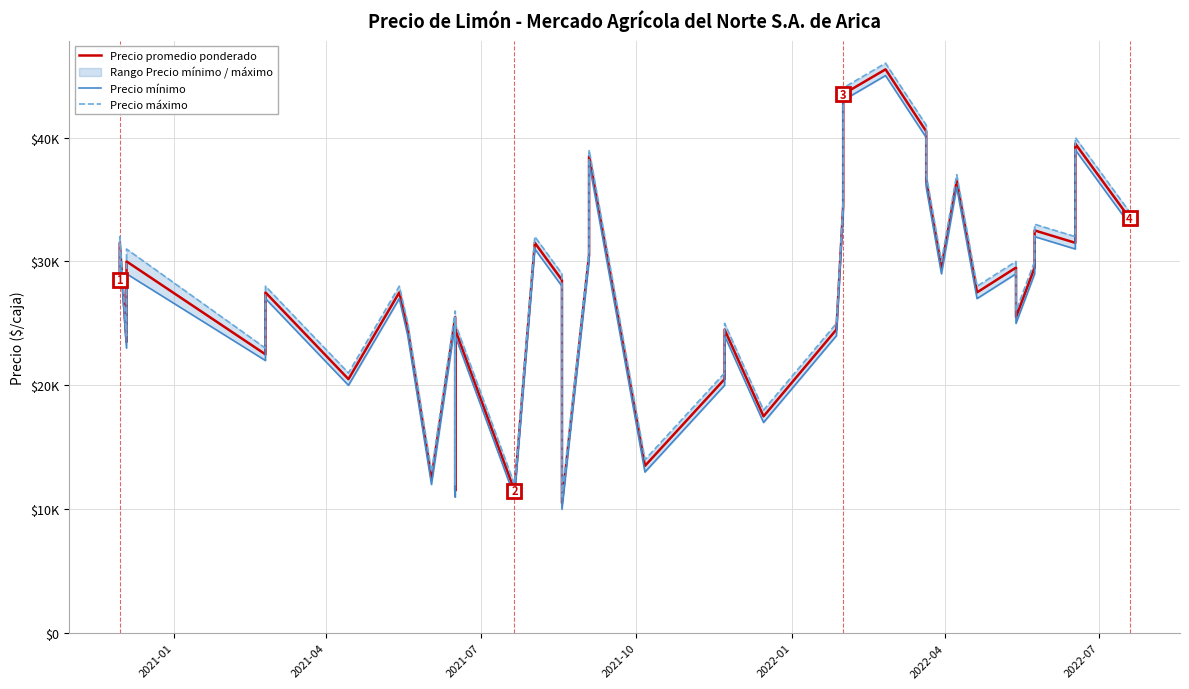

Where is Precio mínimo nearest to the value 27500?

2021-01